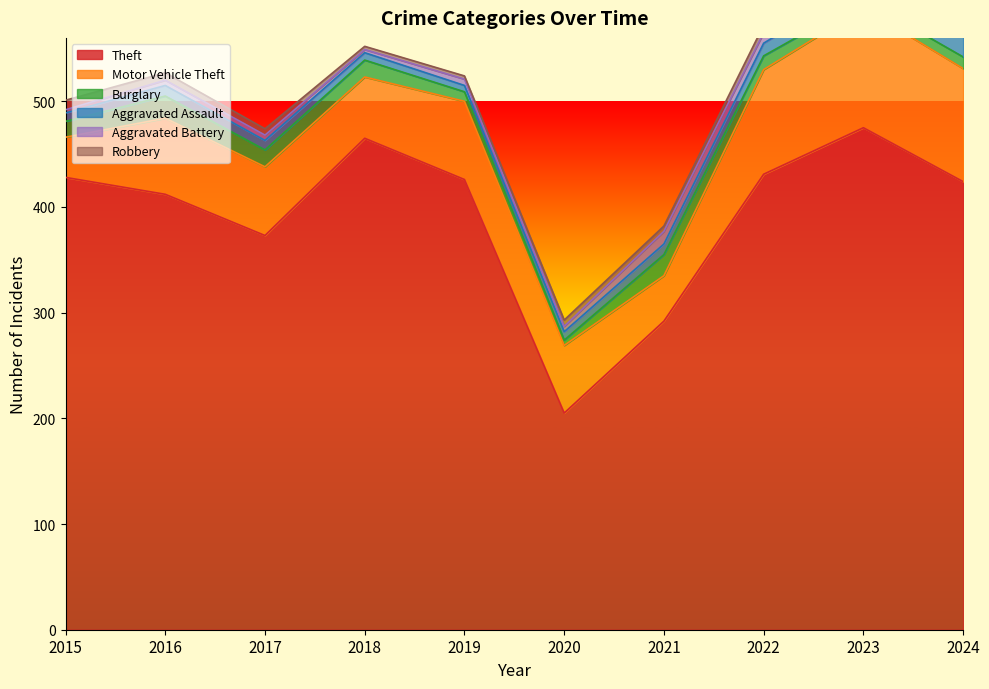

Between 2017 and 2022, which series saw the biggest shift?

Theft